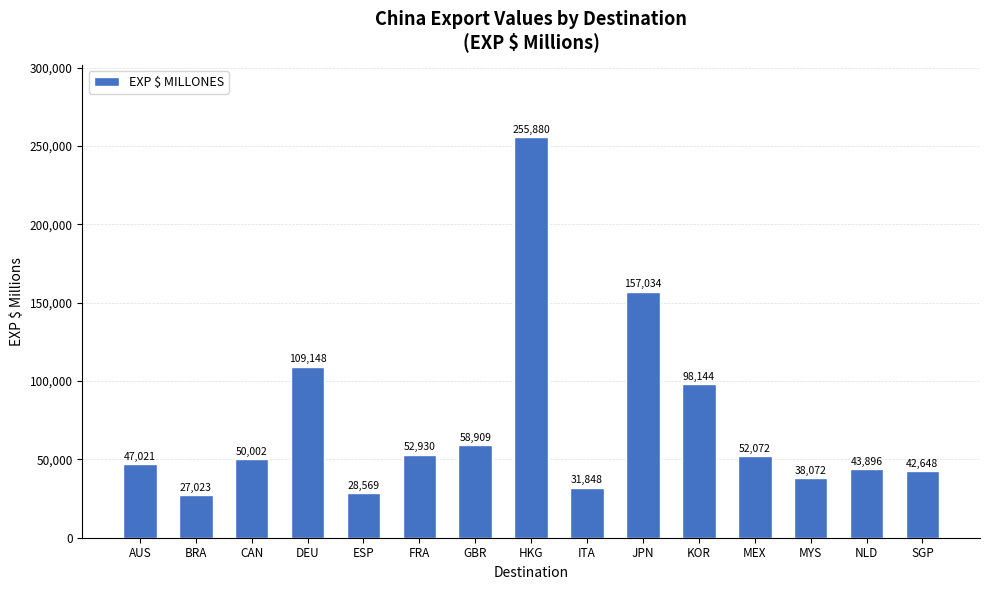

Rank the categories by value from lowest to highest.

BRA, ESP, ITA, MYS, SGP, NLD, AUS, CAN, MEX, FRA, GBR, KOR, DEU, JPN, HKG